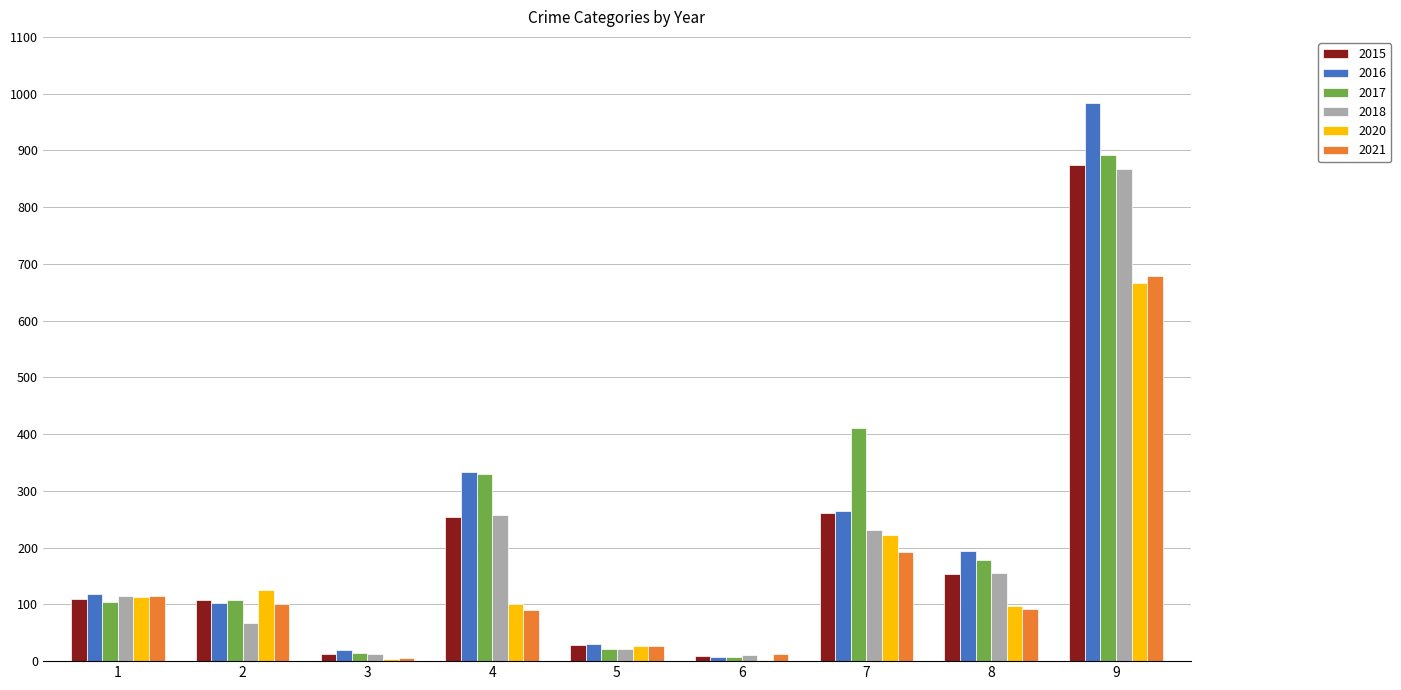

Is the value of 2016 at 8 greater than the value of 2021 at 8?

Yes